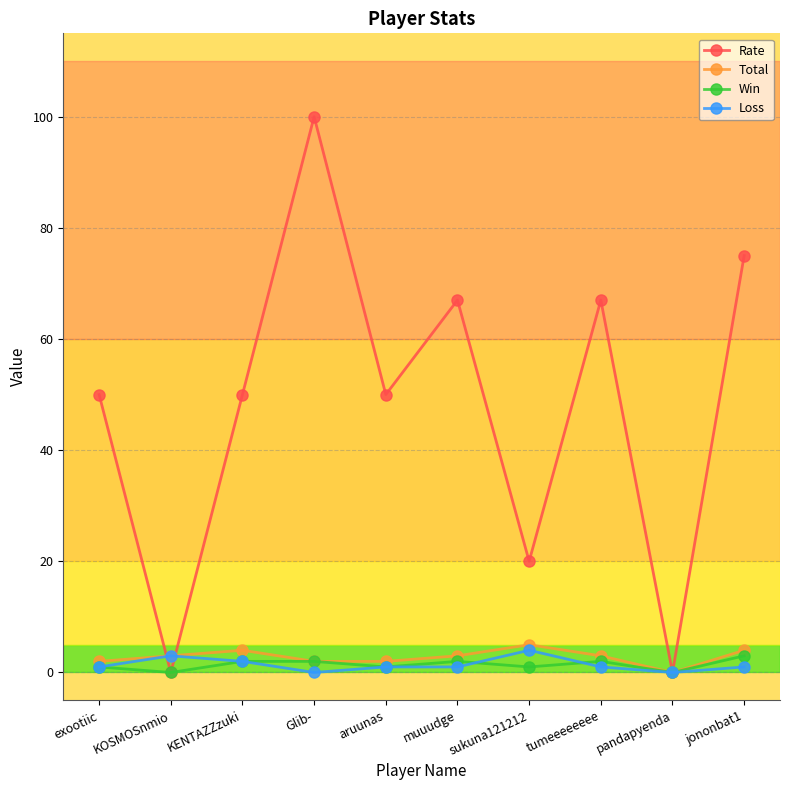

The value of Total at muuudge is 3. True or false?

True